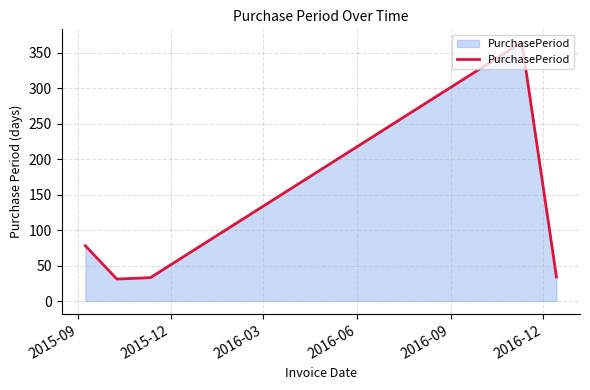

Does the chart have visible grid lines?

Yes